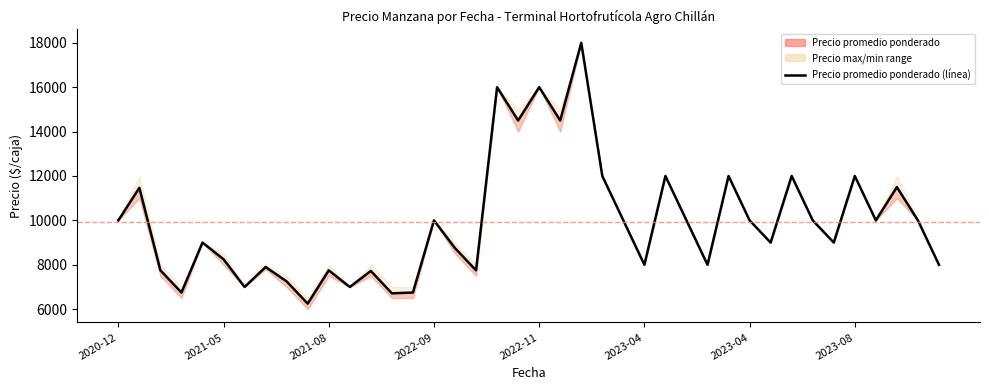

What is the difference between the maximum and second lowest values?

11286